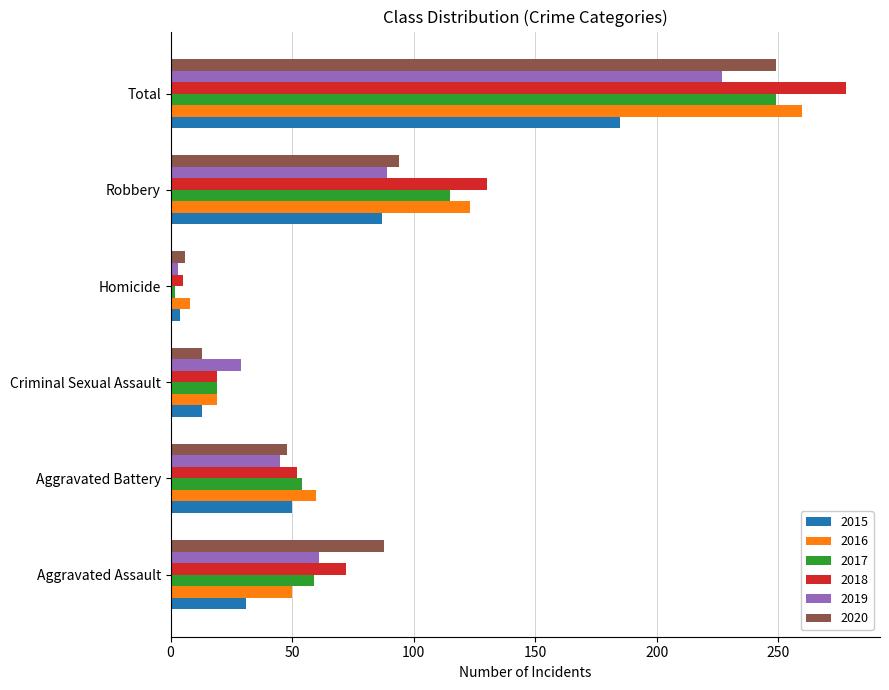

Which label corresponds to the largest value in the chart?

Total